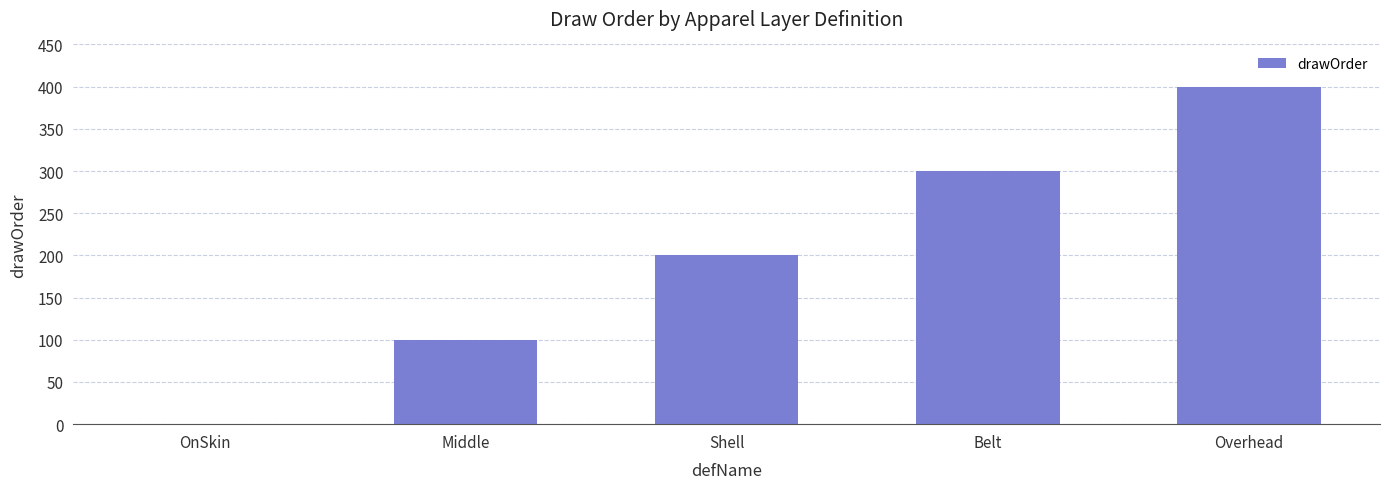

What is the maximum value shown in the chart?

400